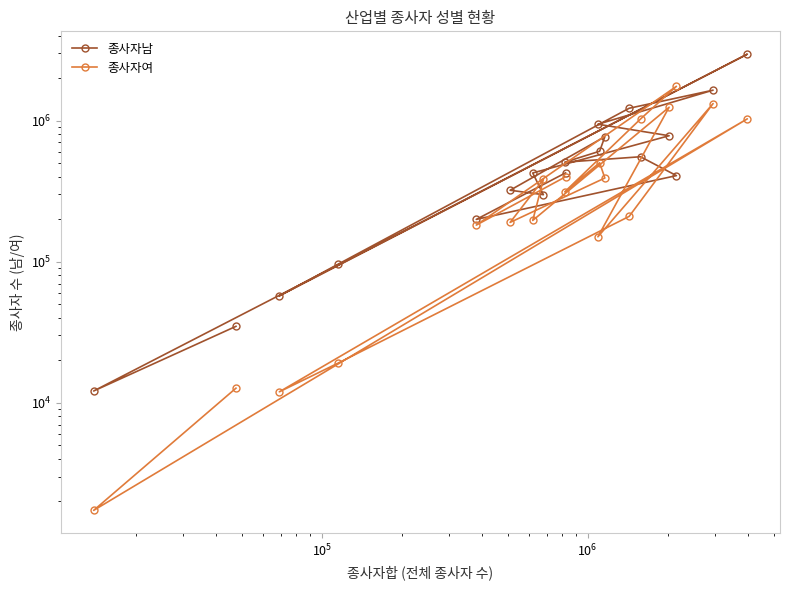

What is the average value of the 종사자남 series?

645052